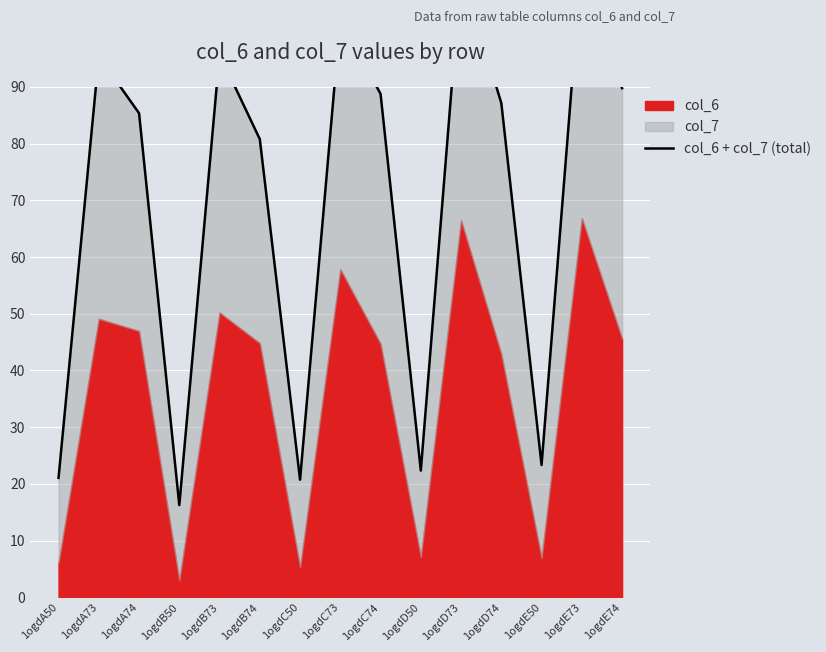

At which label does the data first exceed 87?

1ogdA73